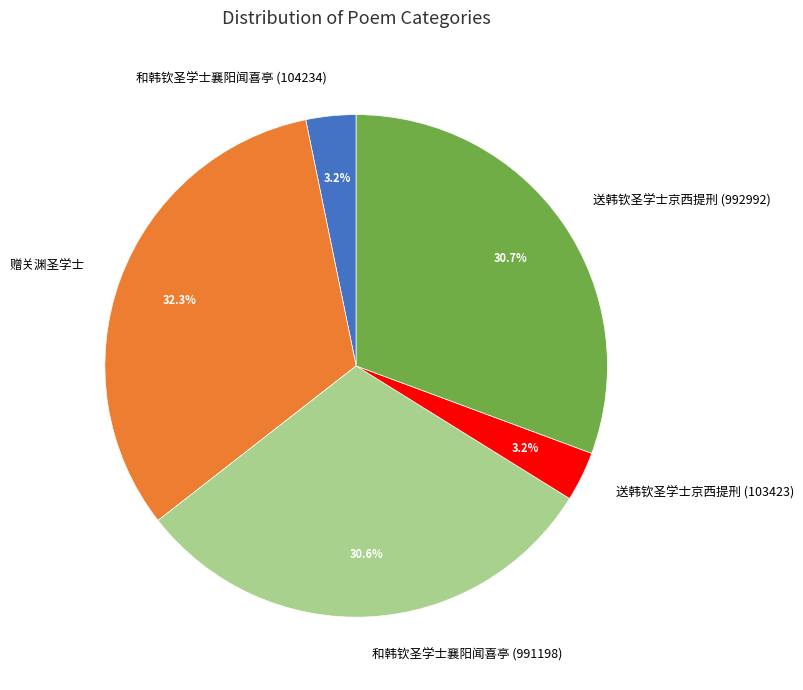

Between 和韩钦圣学士襄阳闻喜亭 (991198) and 赠关渊圣学士, which is larger?

赠关渊圣学士